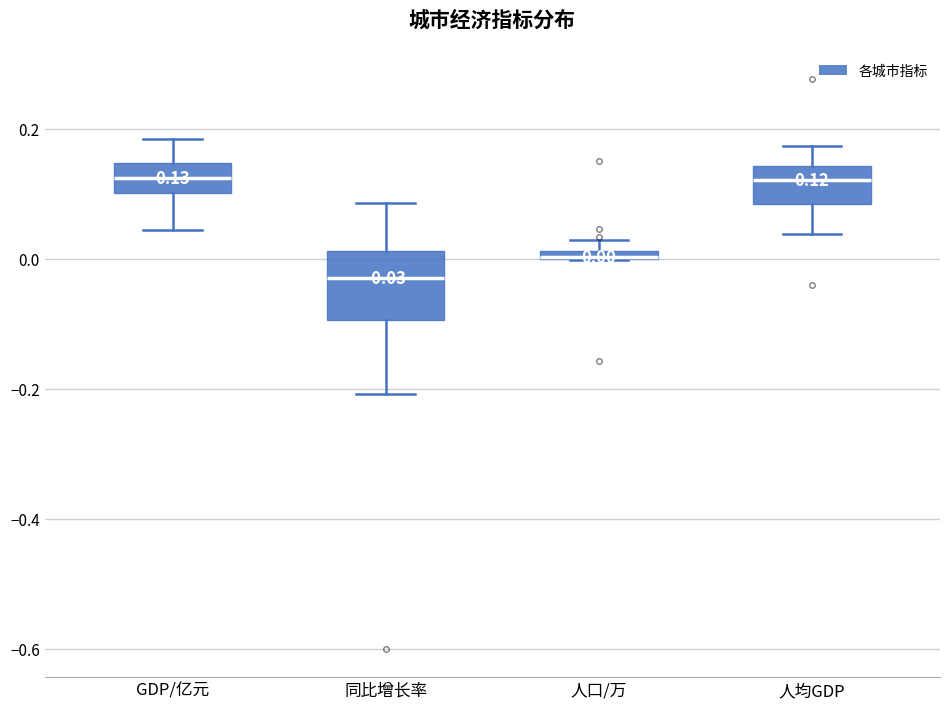

Comparing the boxes themselves (not the whiskers), which one is the tallest?

同比增长率